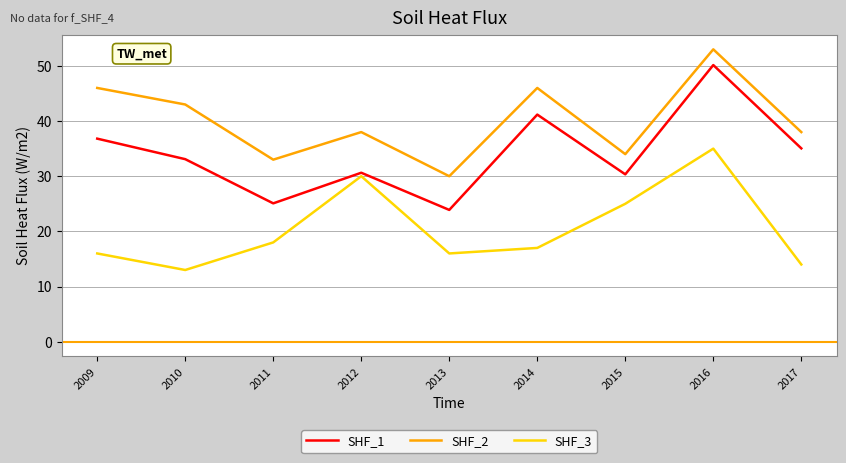

What is the difference between the second highest and second lowest values in the SHF_3 series?

16.0